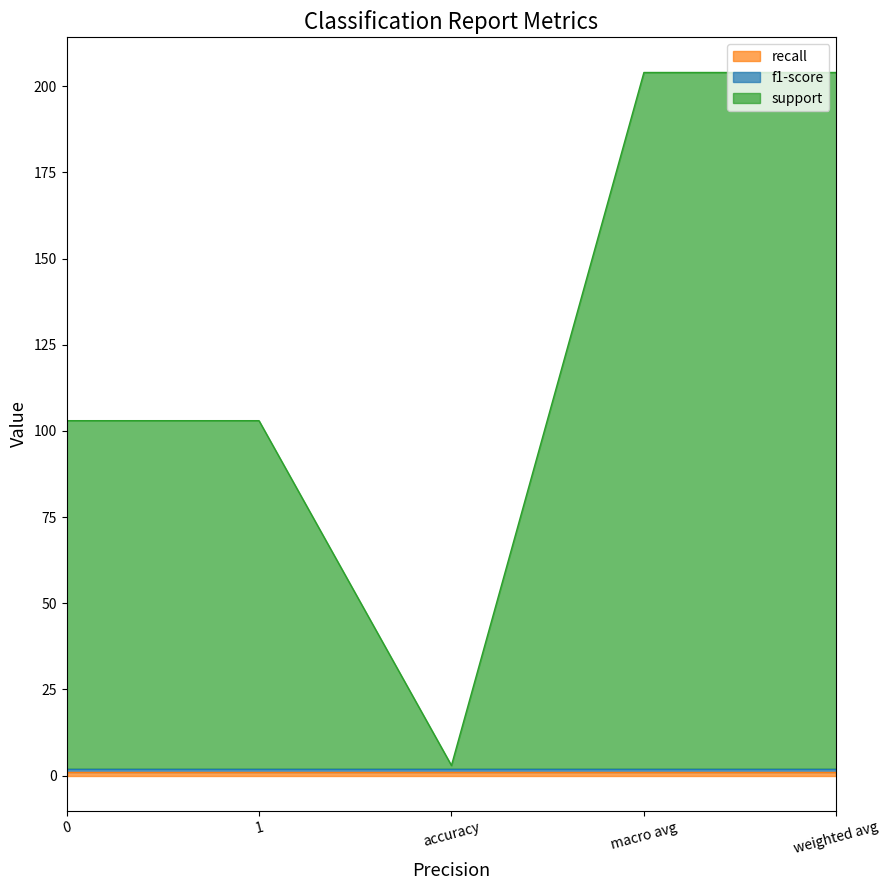

What is the spread (max minus min) of values at 1?

100.0